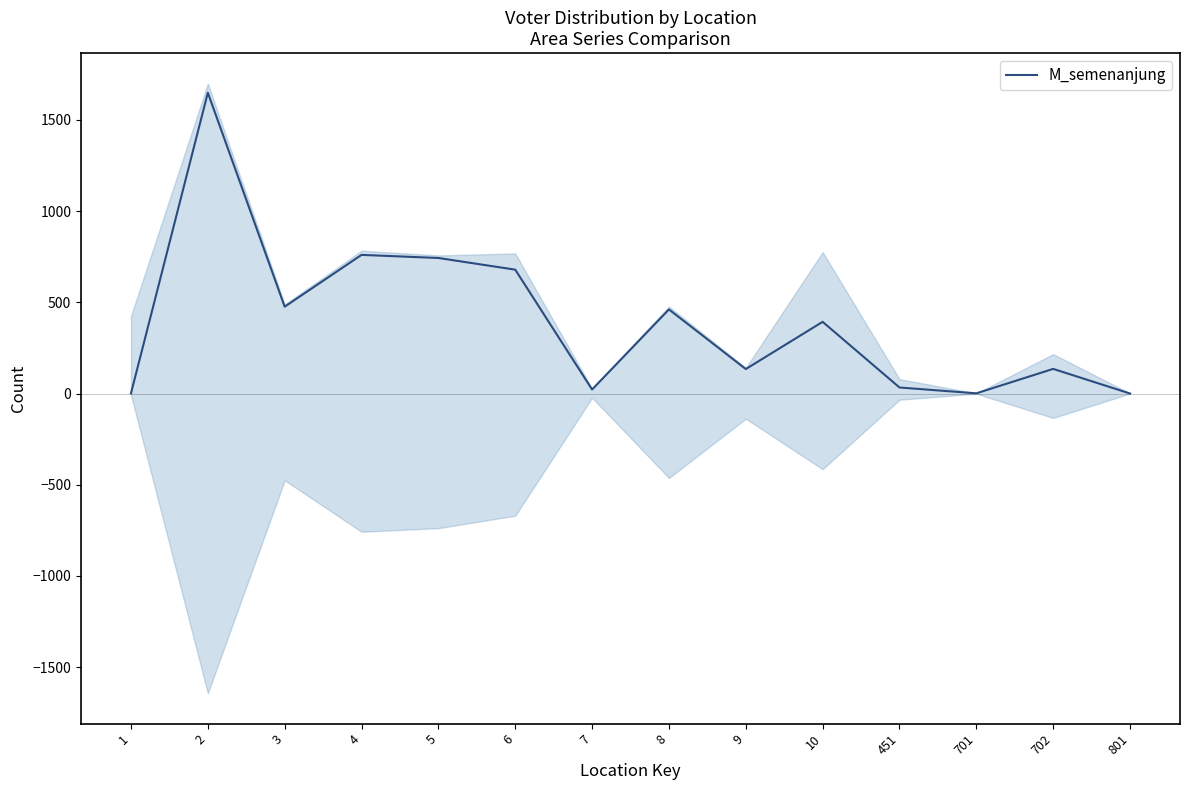

How many series are shown in this chart?

1